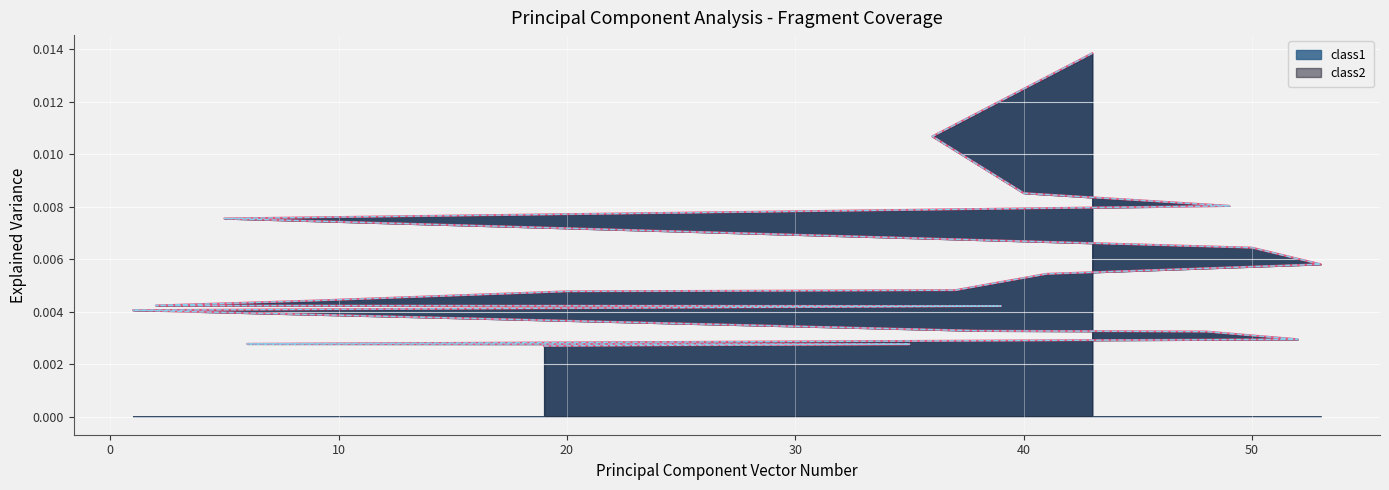

What is the label of the 17th point from the right?

49